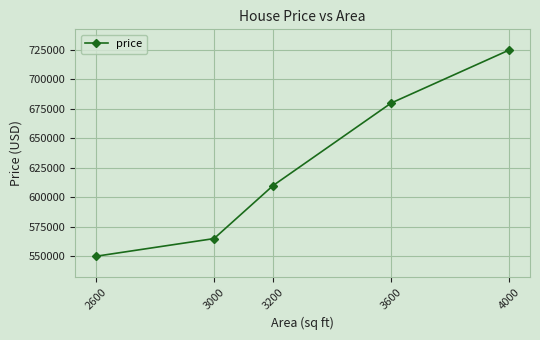

What is the ratio of the value at 2600 to the value at 3200?

0.9